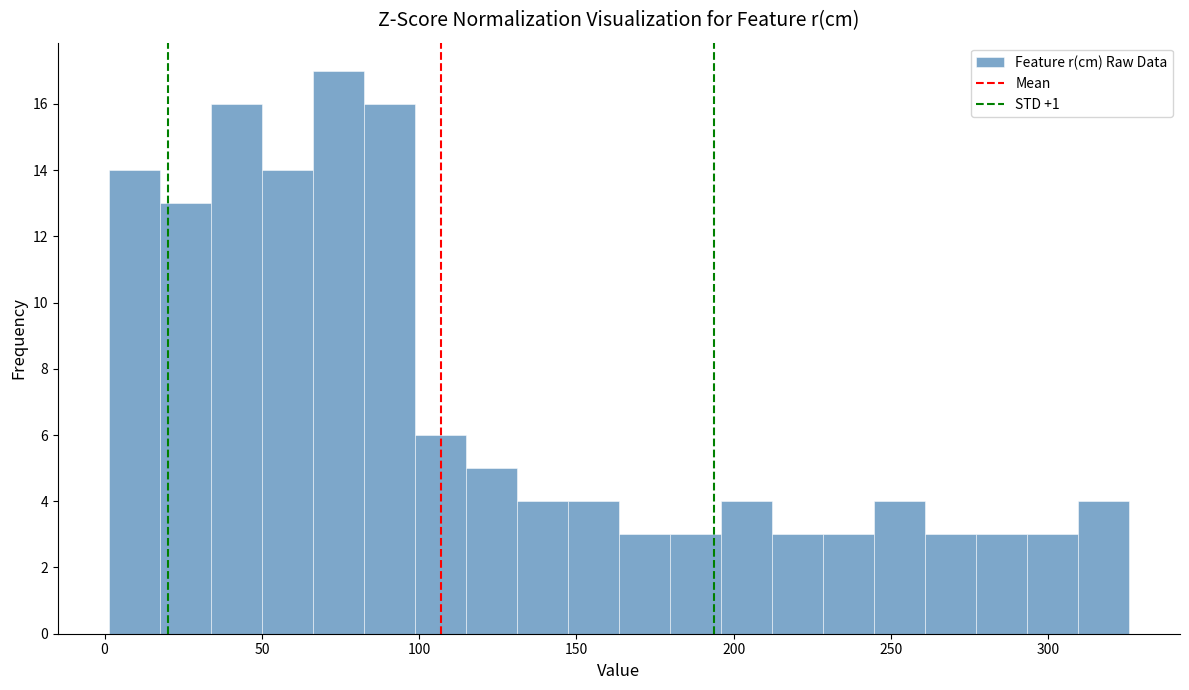

Read against the x-axis, roughly where is the centre of the tallest bar?

75